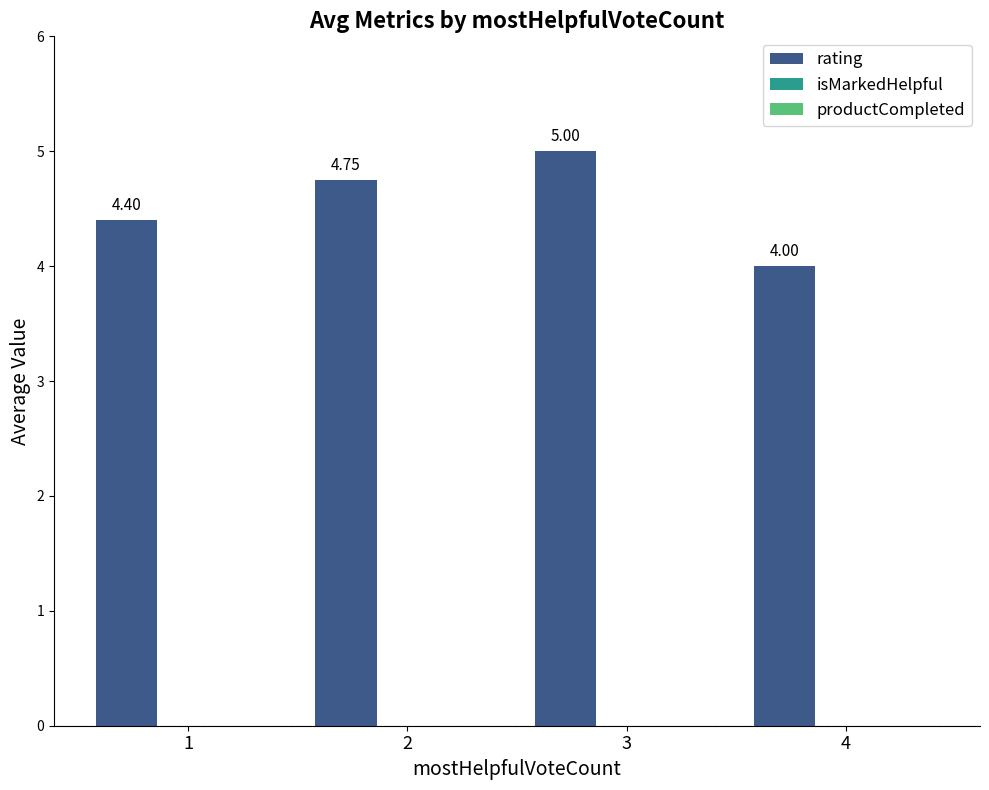

What is the average value?

4.5